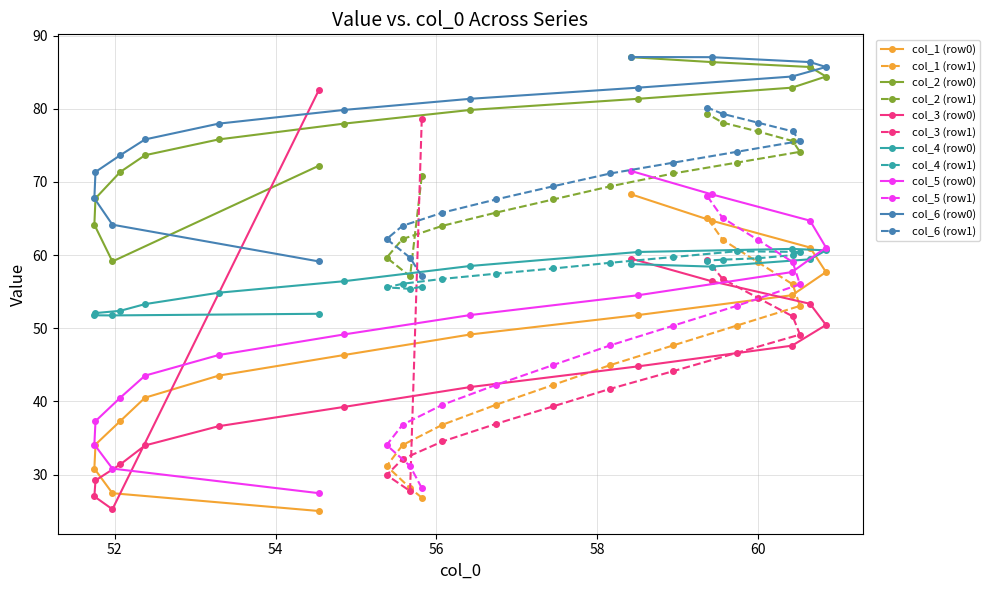

Read the col_4 value at 0.

52.0